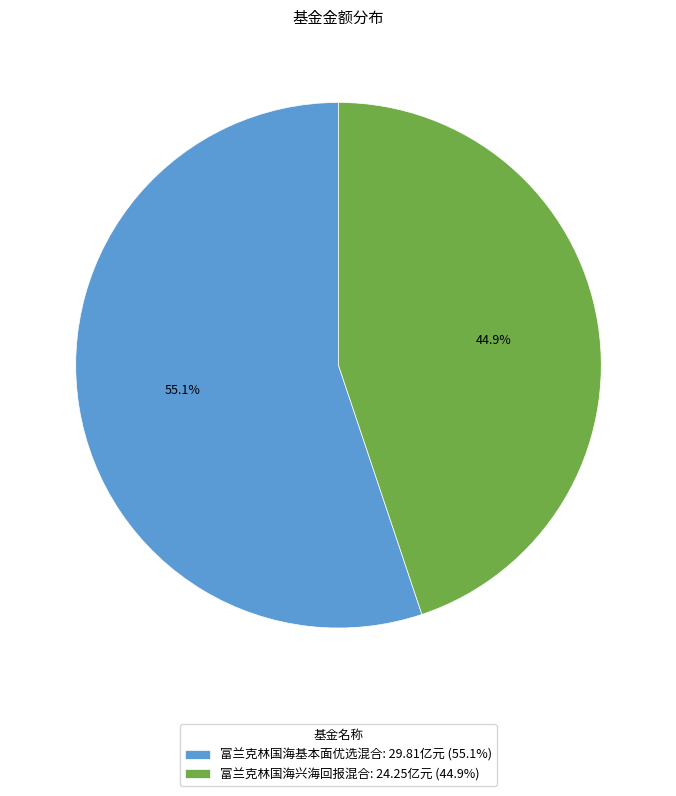

Approximately how many times larger is the value at 富兰克林国海兴海回报混合 compared to 富兰克林国海基本面优选混合?

0.8